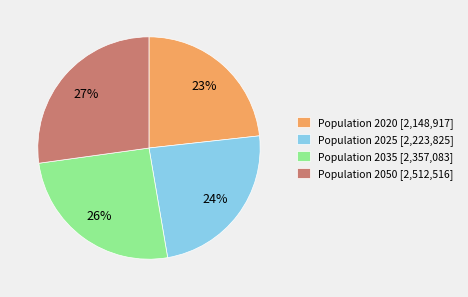

To the nearest percent, what portion does Population 2025 [2,223,825] represent?

24%